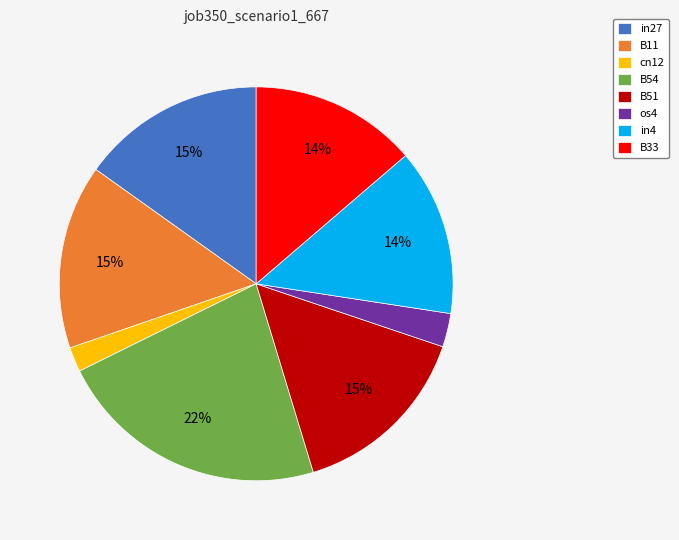

Does any single category account for the majority?

No